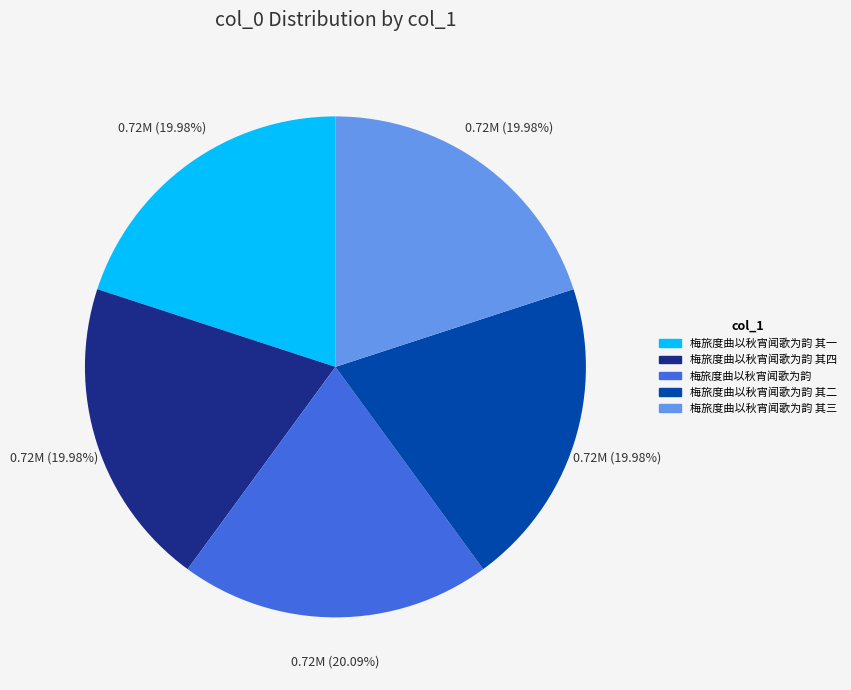

Is there a majority slice in this chart?

No